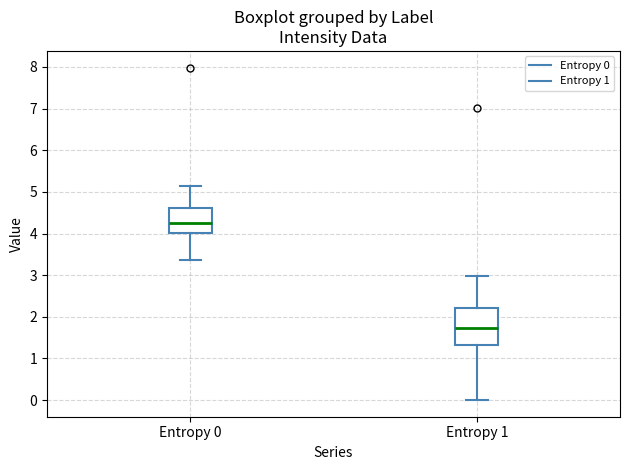

Reading left to right, transcribe this box plot: for each box, give where its median line is, the range the box spans, and where its two whiskers end, as read against the y-axis. The values are not printed on the chart, so give them approximately, as read against the axis.

Entropy 0: median 4.3, box 4.0 to 4.6, whiskers 3.4 to 5.1
Entropy 1: median 1.7, box 1.3 to 2.2, whiskers 0.0 to 3.0